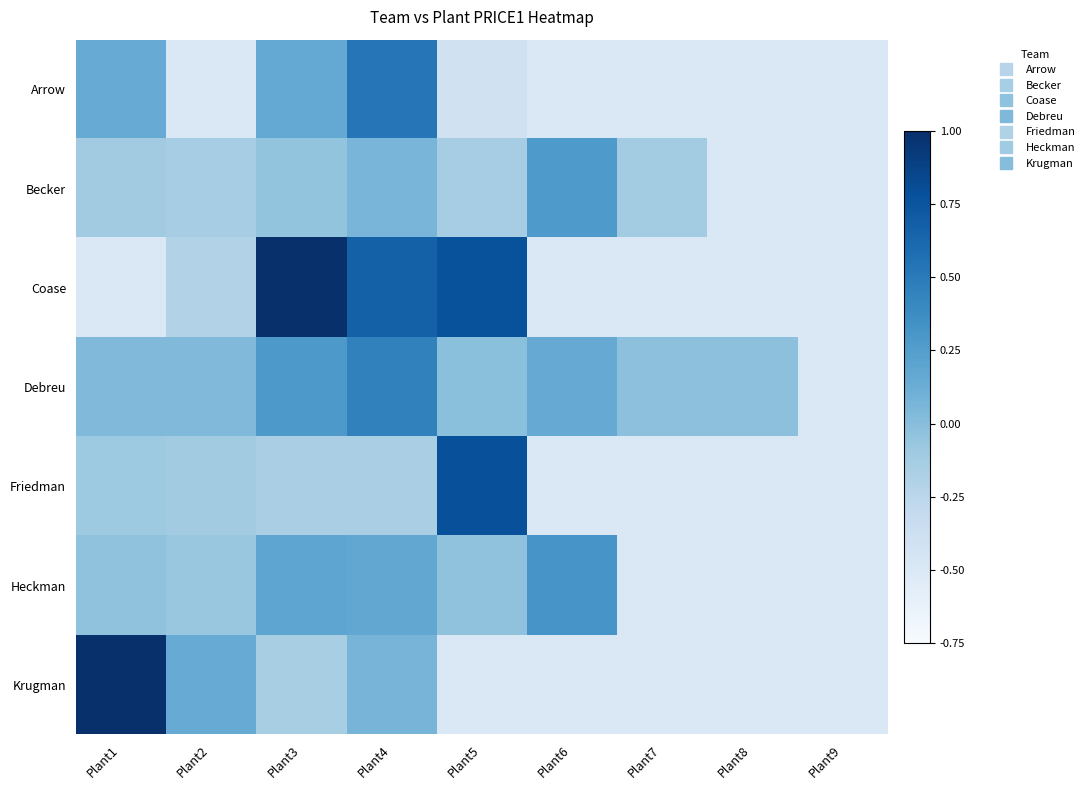

What is the smallest value displayed?

-0.5